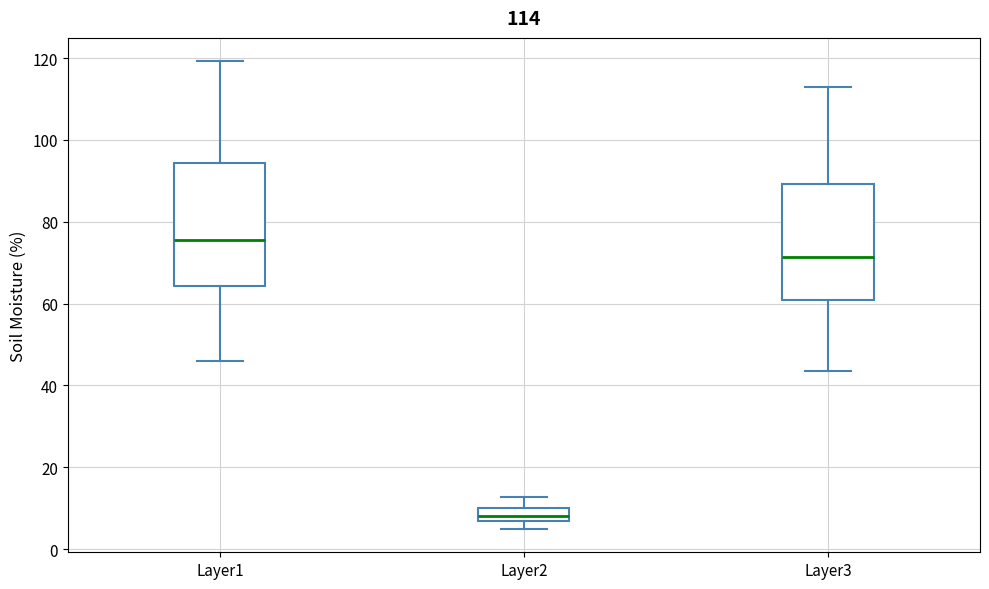

Which box has the highest median line?

Layer1